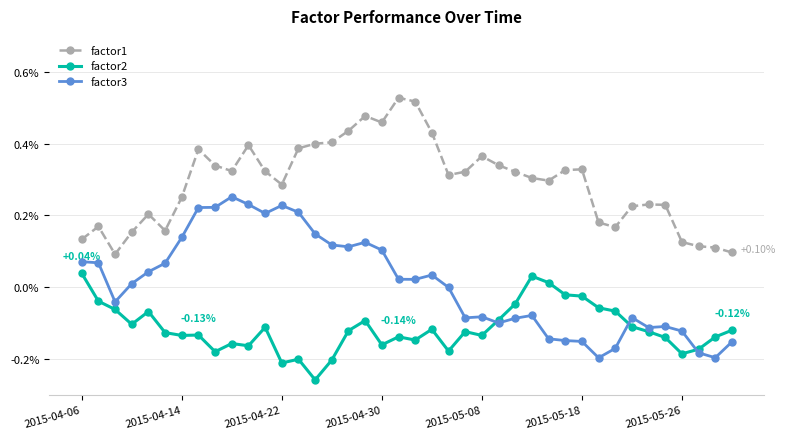

What are all the series names shown in the legend?

factor1, factor2, factor3